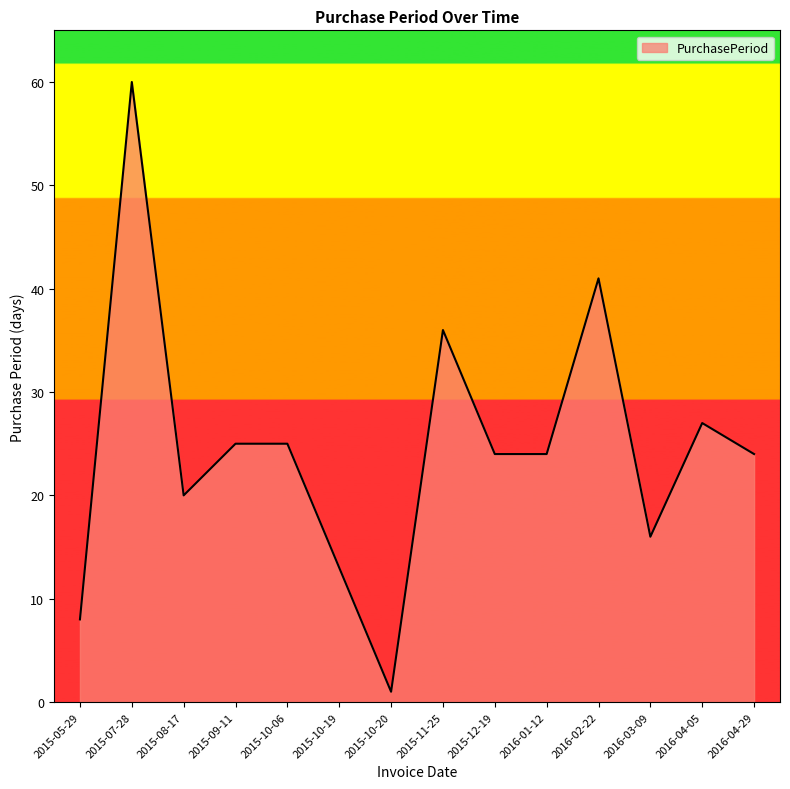

How many lines are shown in the chart?

1